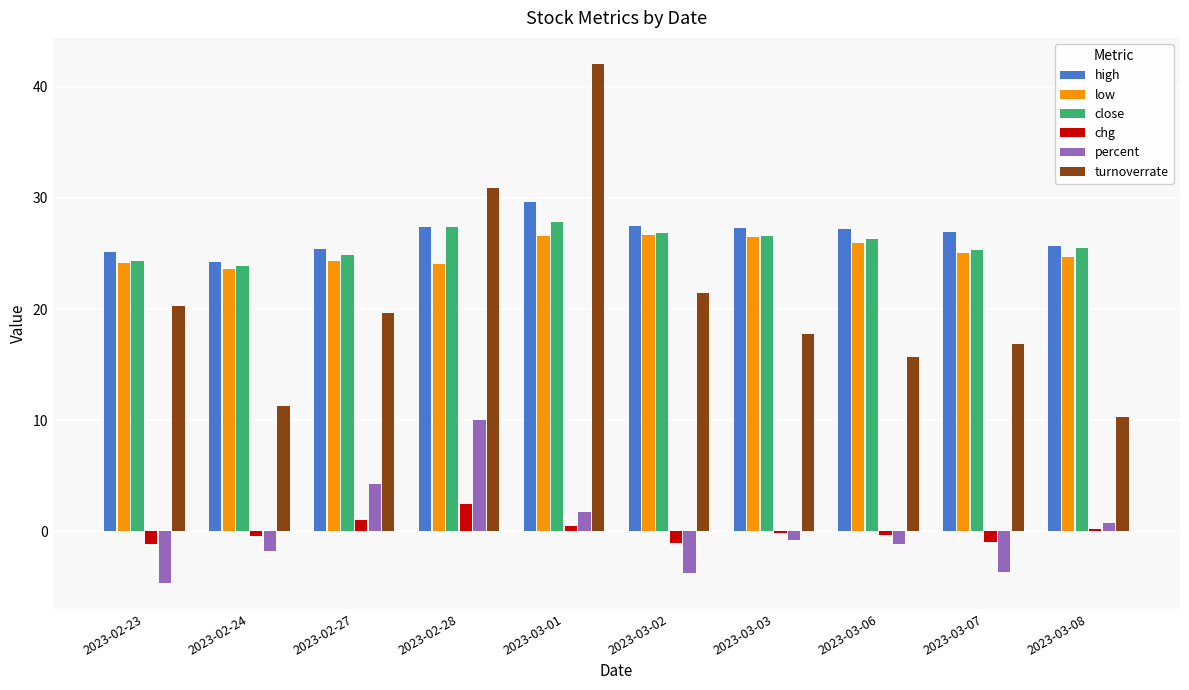

Between 2023-03-03 and 2023-03-08, which series saw the biggest shift?

turnoverrate